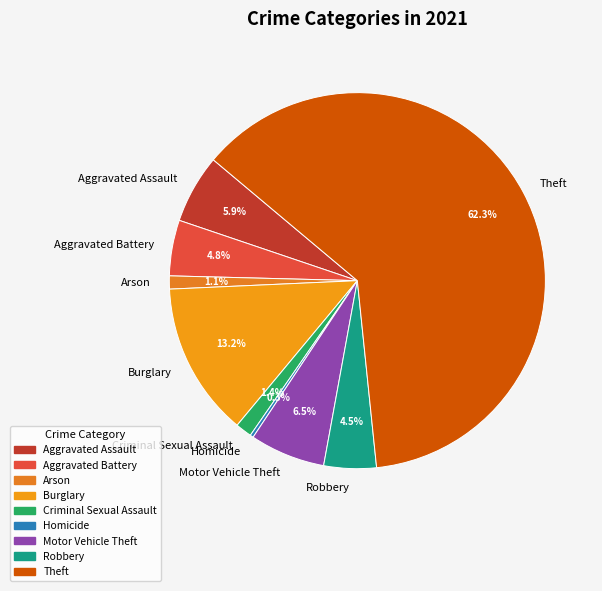

Which has a higher value, Arson or Robbery?

Robbery